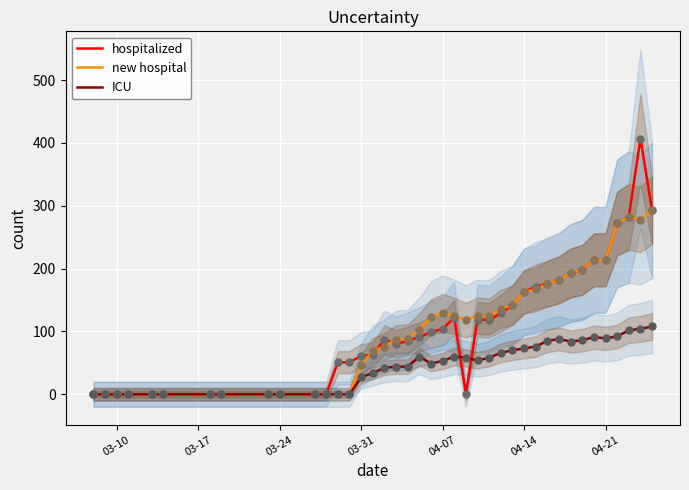

Which series contains the lowest Y value?

hospitalized